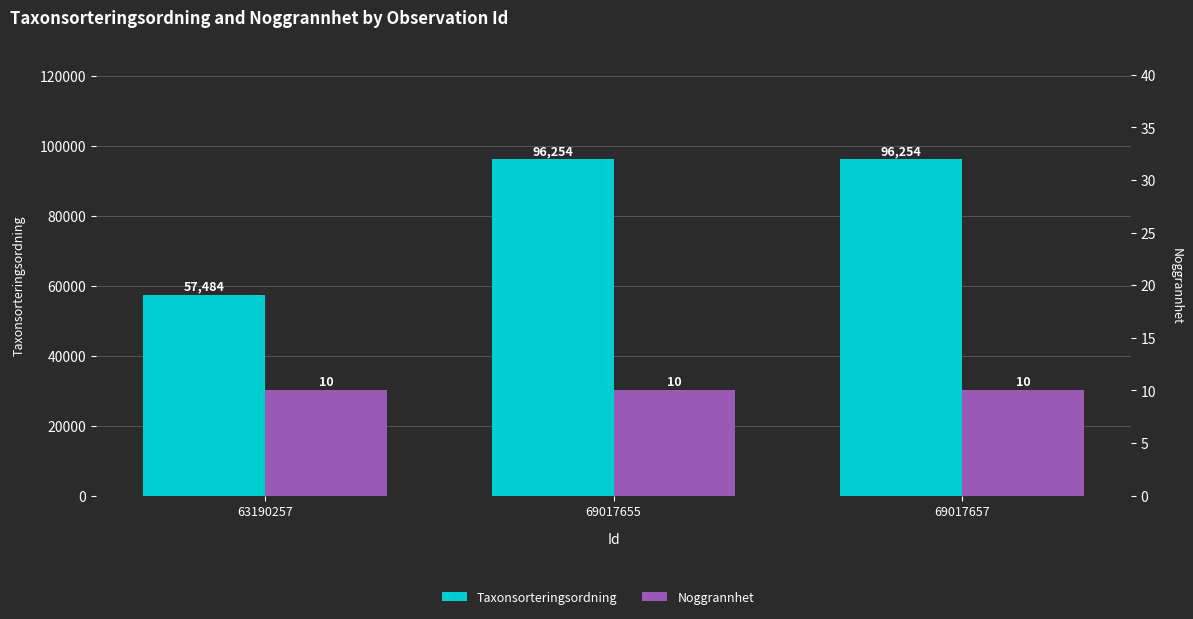

What is the approximate value of Noggrannhet at 69017655?

10